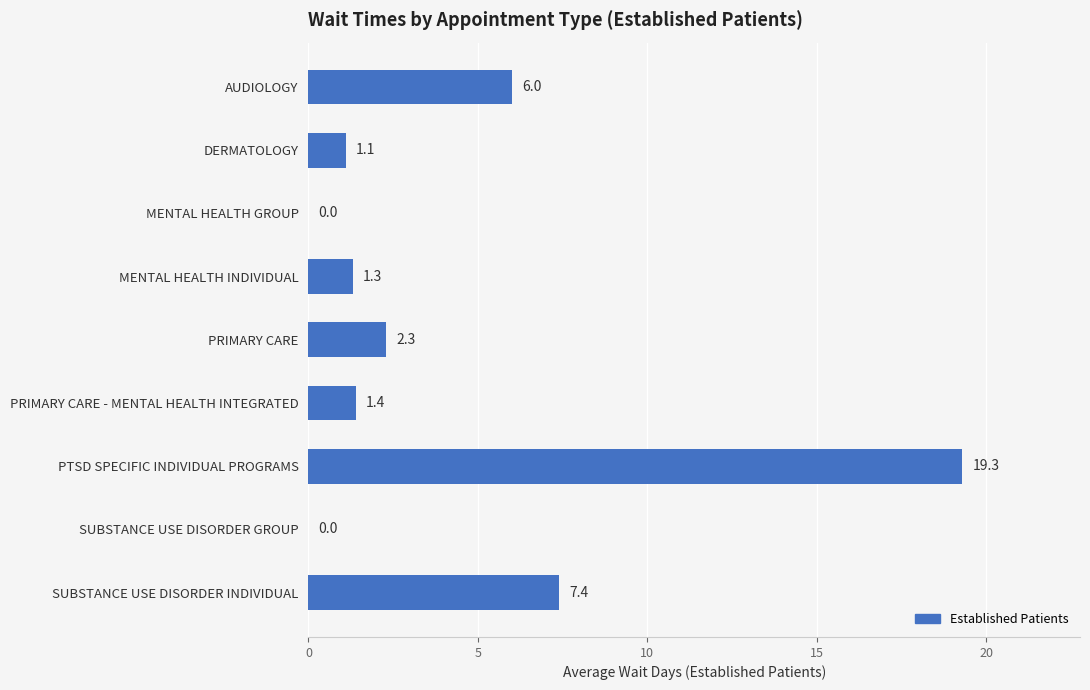

The value at SUBSTANCE USE DISORDER INDIVIDUAL is 7.4. True or false?

True